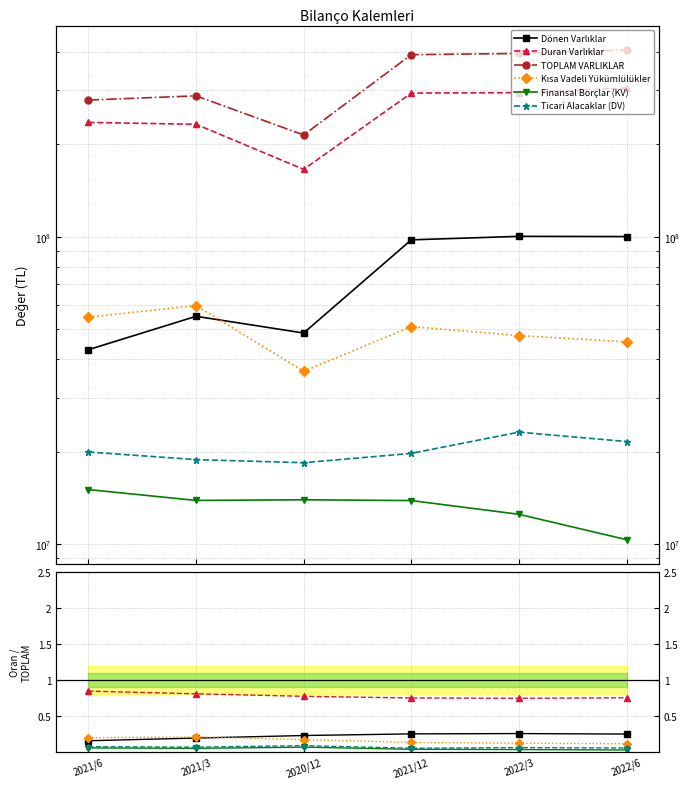

Reading left to right, extract all data points from this chart.

Dönen Varlıklar: 2021/6=0.2	2021/3=0.2	2020/12=0.2	2021/12=0.2	2022/3=0.3	2022/6=0.2
Duran Varlıklar: 2021/6=0.8	2021/3=0.8	2020/12=0.8	2021/12=0.8	2022/3=0.7	2022/6=0.8
TOPLAM VARLIKLAR: 2021/6=278408451.0	2021/3=287319840.0	2020/12=214337896.0	2021/12=391061866.0	2022/3=394617412.0	2022/6=404901712.0
Kısa Vadeli Yükümlülükler: 2021/6=0.2	2021/3=0.2	2020/12=0.2	2021/12=0.1	2022/3=0.1	2022/6=0.1
Finansal Borçlar (KV): 2021/6=0.1	2021/3=0.0	2020/12=0.1	2021/12=0.0	2022/3=0.0	2022/6=0.0
Ticari Alacaklar (DV): 2021/6=0.1	2021/3=0.1	2020/12=0.1	2021/12=0.1	2022/3=0.1	2022/6=0.1